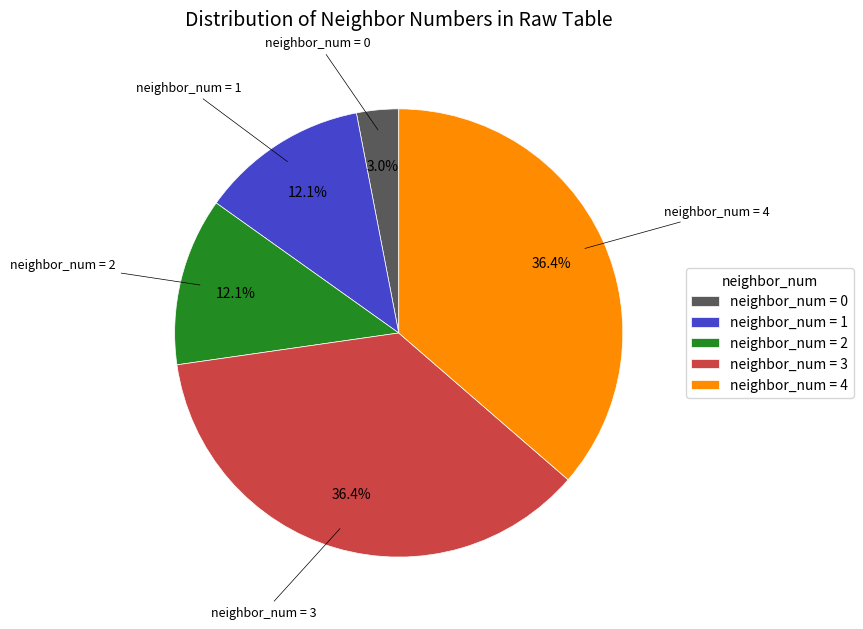

What percentage is NOT represented by neighbor_num = 3?

63.6%